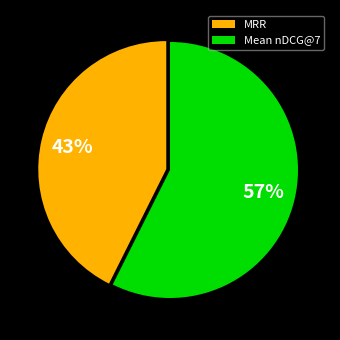

Rank the categories by value from highest to lowest.

Mean nDCG@7, MRR